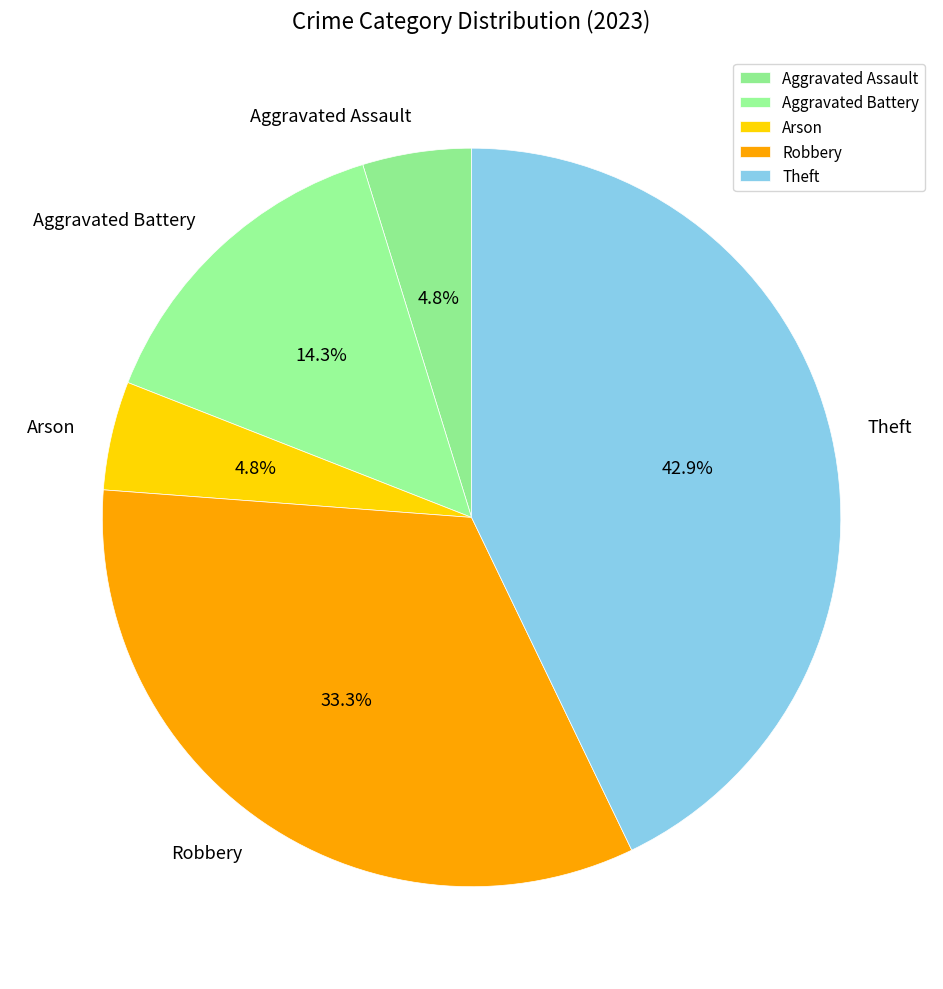

Which category has the biggest portion of the pie?

Theft